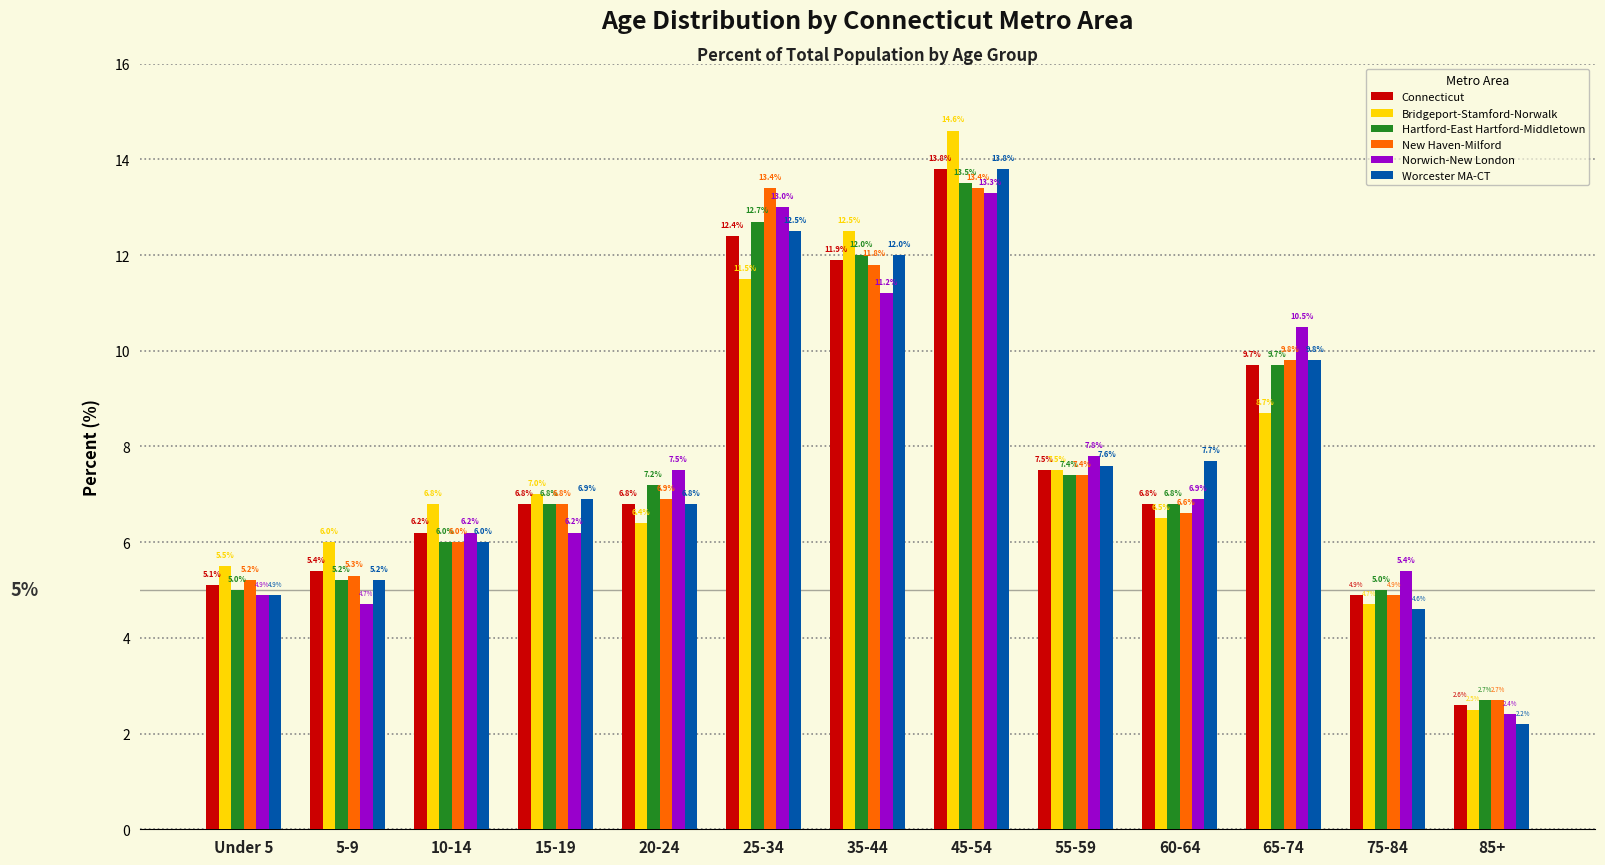

Is the value of Norwich-New London at 5-9 greater than the value of New Haven-Milford at Under 5?

No